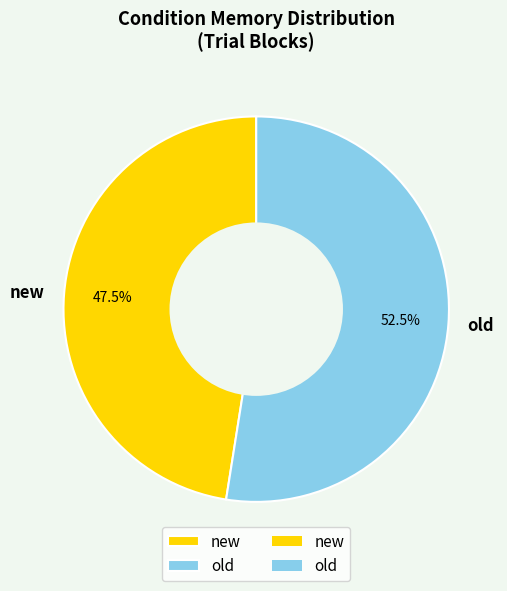

Does old represent more than half of the total?

Yes